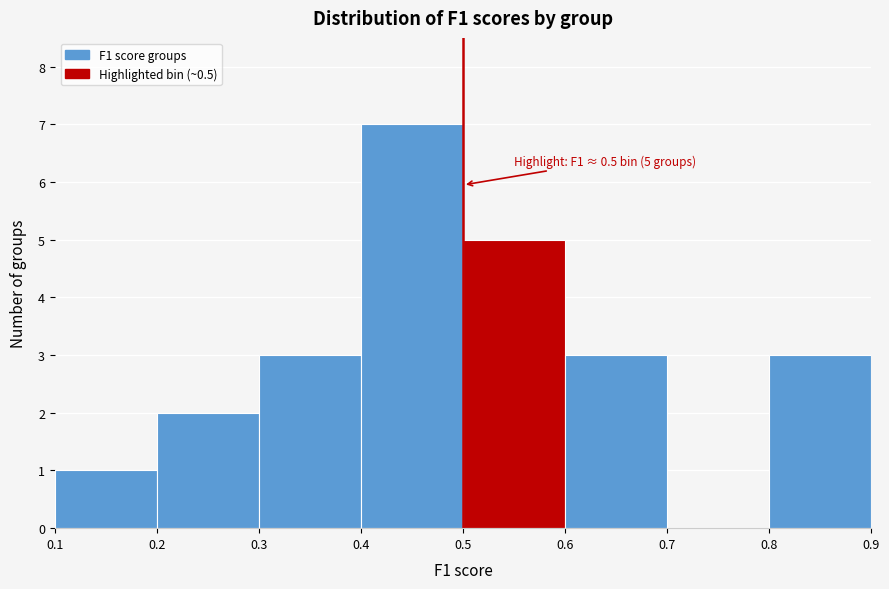

Which range on the x-axis has the tallest bar?

0.4 to 0.5